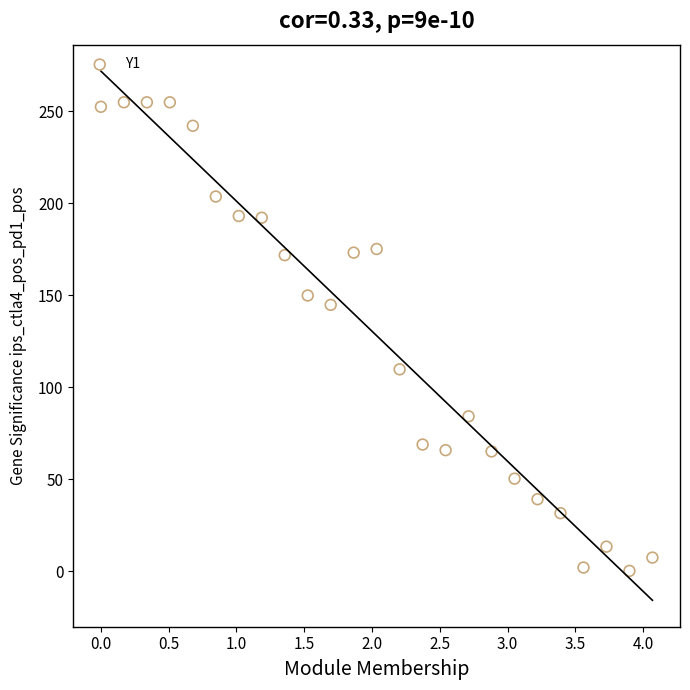

What is the range of X values (max minus min)?

4.1